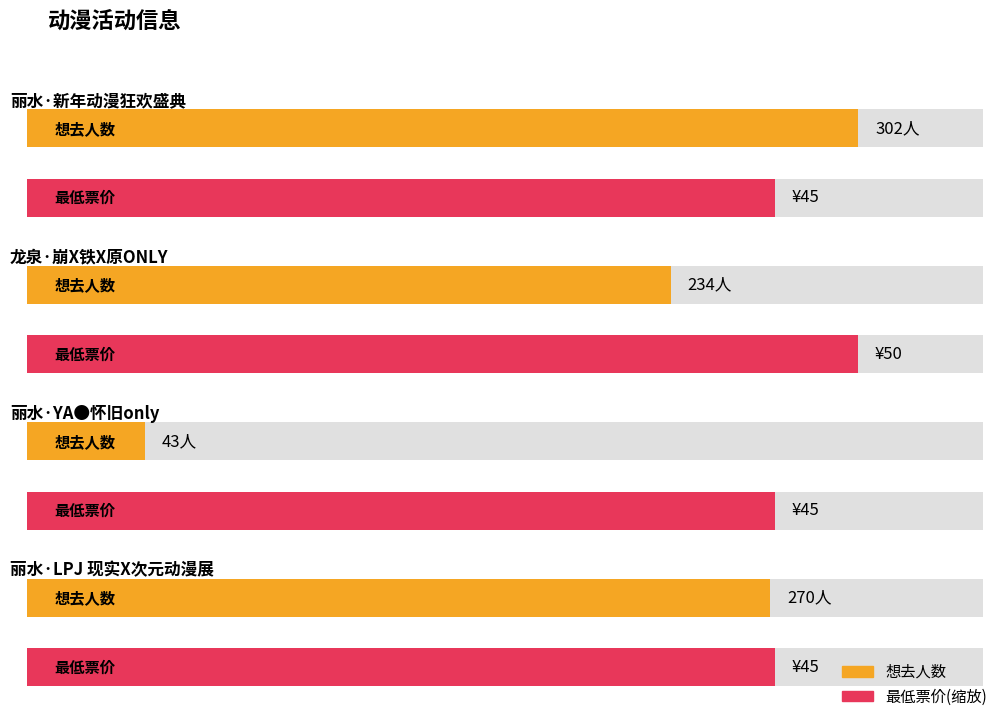

True or false: the data shows 270 at 丽水·LPJ 现实X次元动漫展.

True